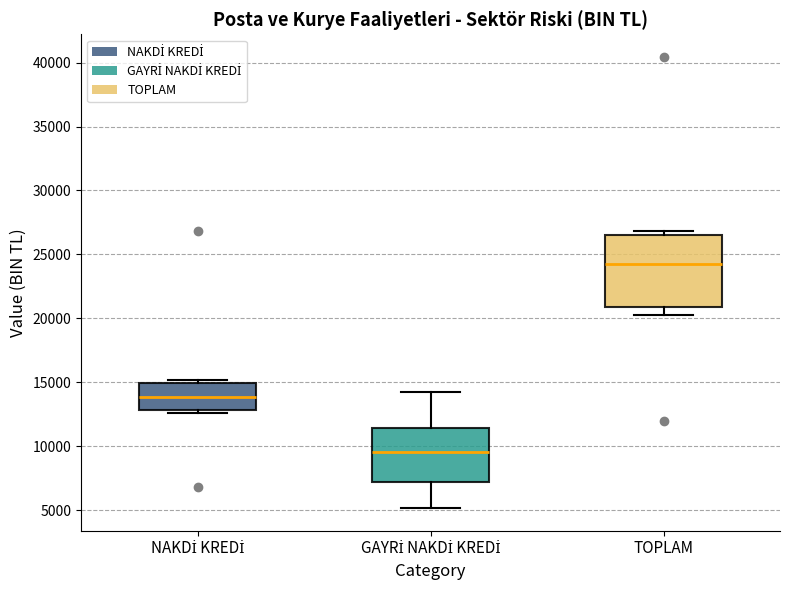

Reading left to right, read every box against the y-axis: the position of its median line, the range the box covers, and the ends of its whiskers. The values are not printed on the chart, so give them approximately, as read against the axis.

NAKDİ KREDİ: median 14000, box 13000 to 15000, whiskers 12500 to 15000 (just above the box's upper edge)
GAYRİ NAKDİ KREDİ: median 9500, box 7000 to 11500, whiskers 5000 to 14000
TOPLAM: median 24500, box 21000 to 26500, whiskers 20500 to 27000